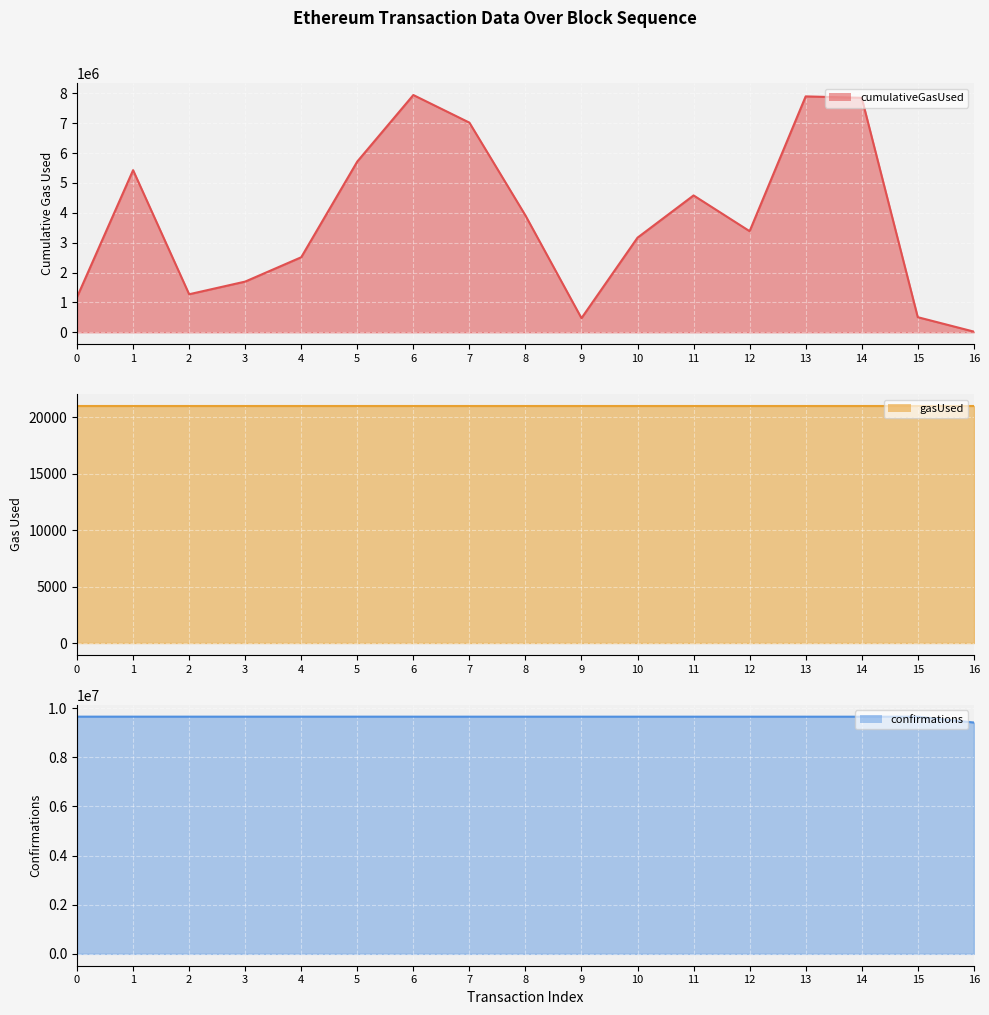

True or false: gasUsed line and confirmations line intersect in this chart.

False